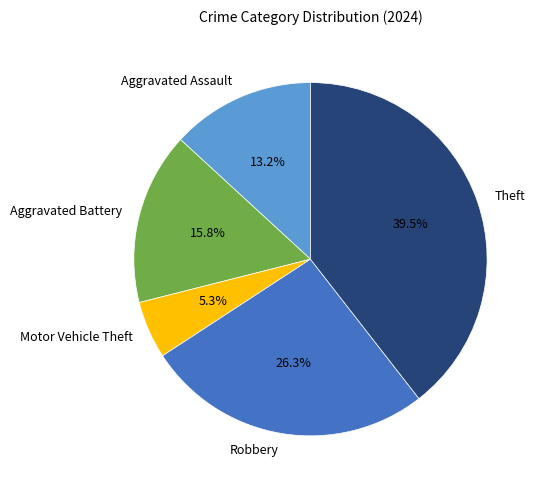

To the nearest percent, what is the combined percentage of Robbery and Aggravated Assault?

39%